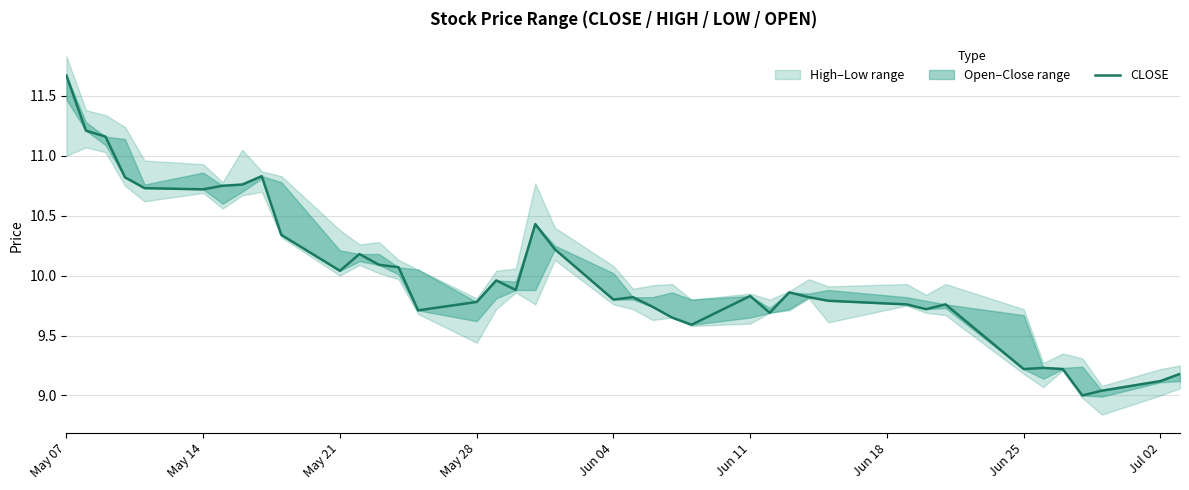

How many points are higher than both their immediate neighbors (excluding endpoints)?

9